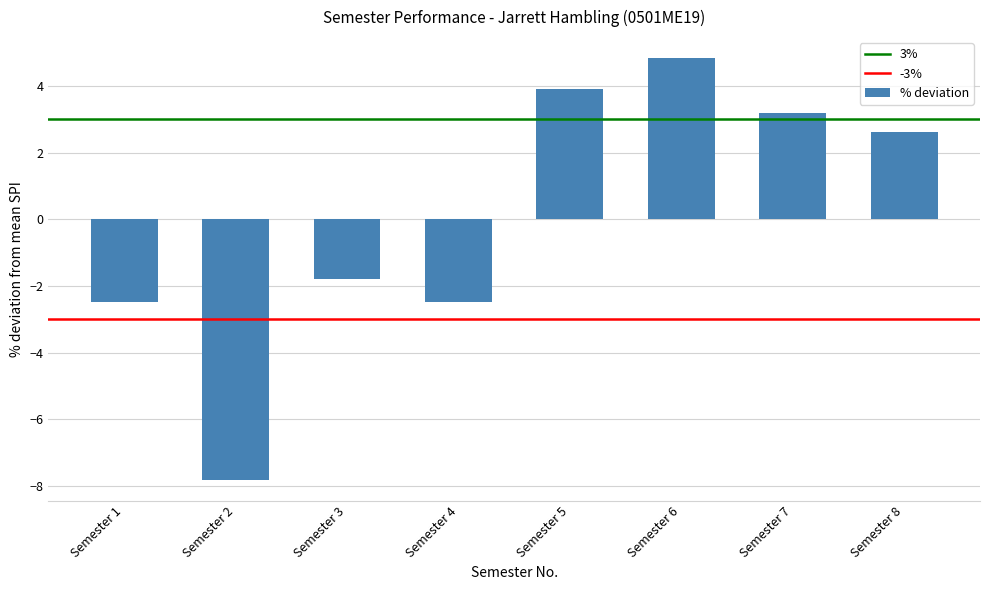

What is the difference between the values at Semester 5 and Semester 1?

6.4